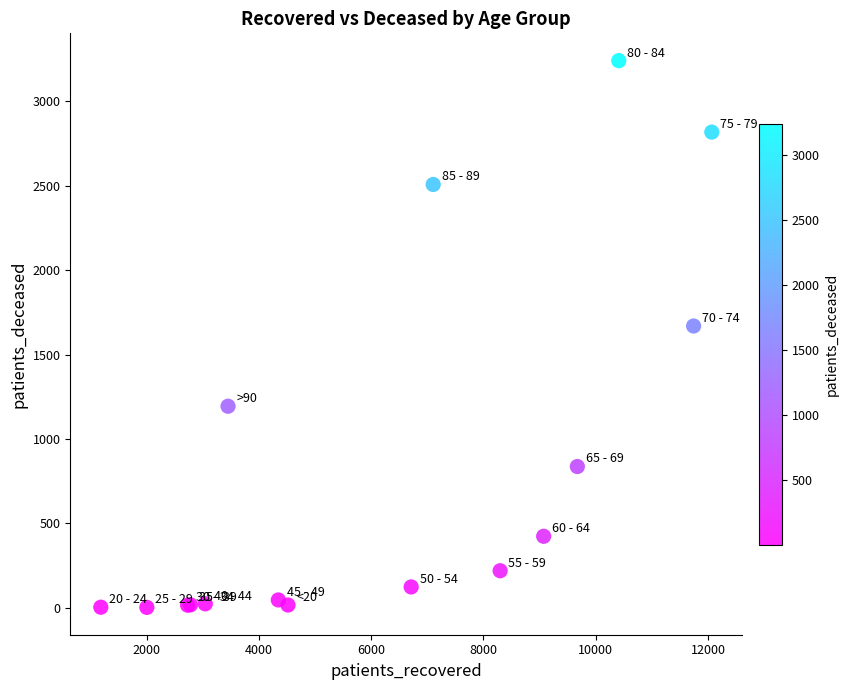

What Y value in the scatter plot is closest to 1621?

1669